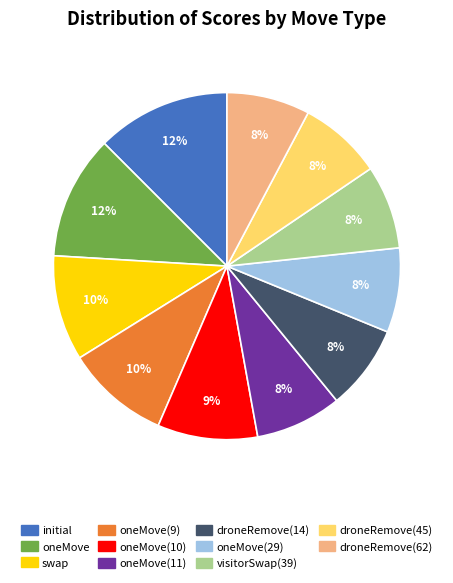

To the nearest percent, what is the average slice percentage?

9%